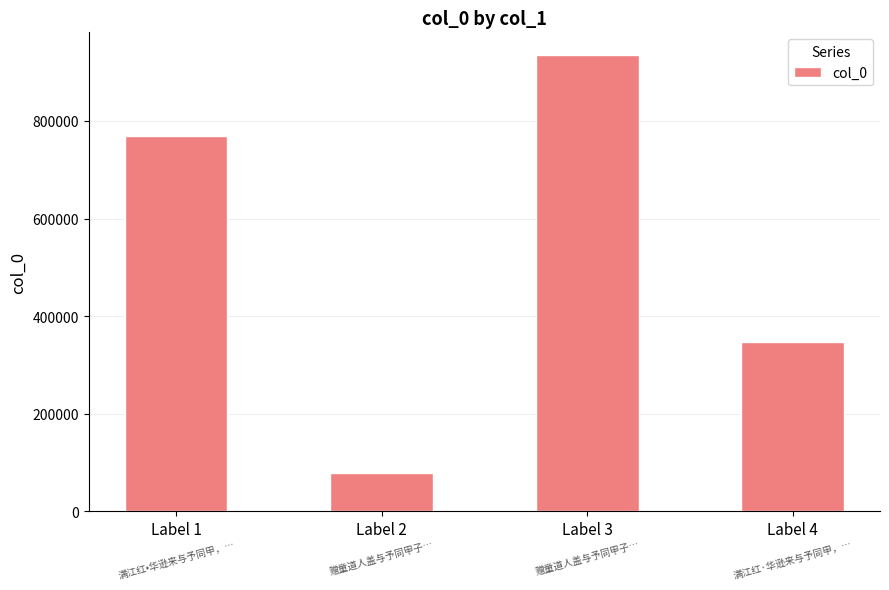

Does the chart contain any negative values?

No